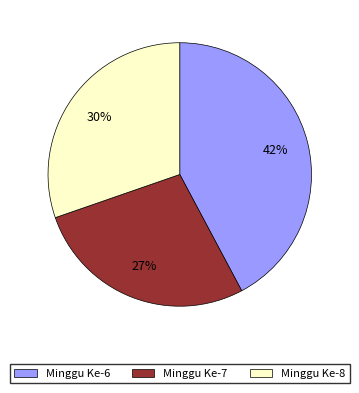

Does Minggu Ke-7 account for over 50% of the chart?

No